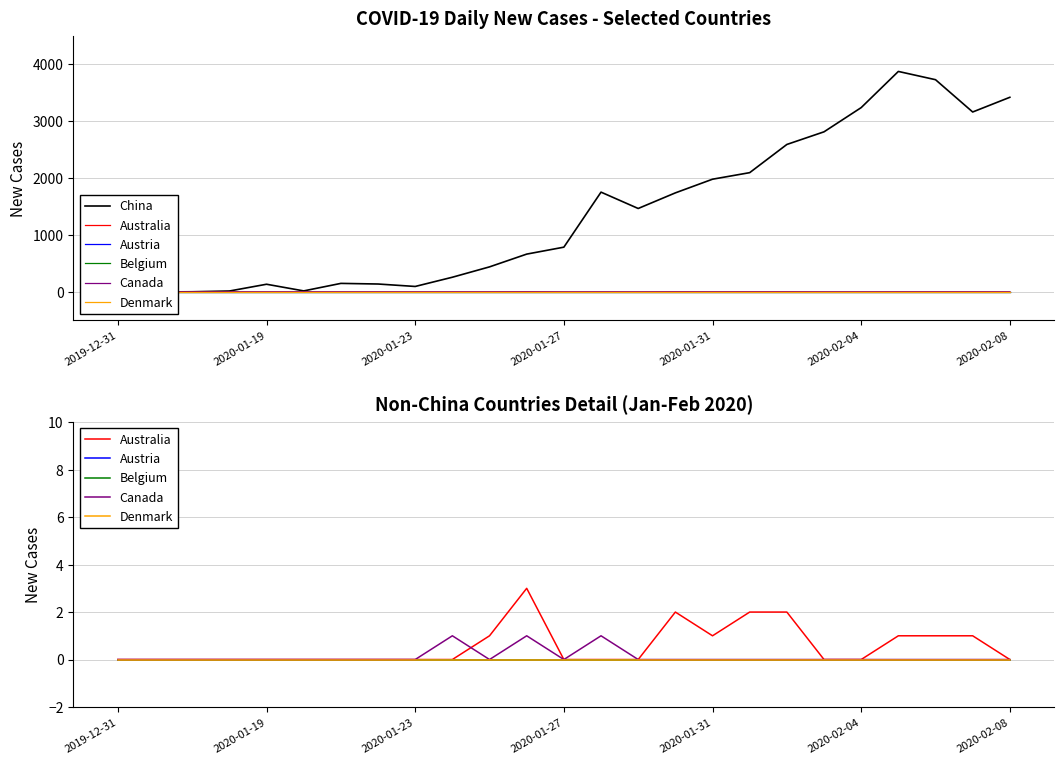

Is this an area chart (filled region under the line)?

No